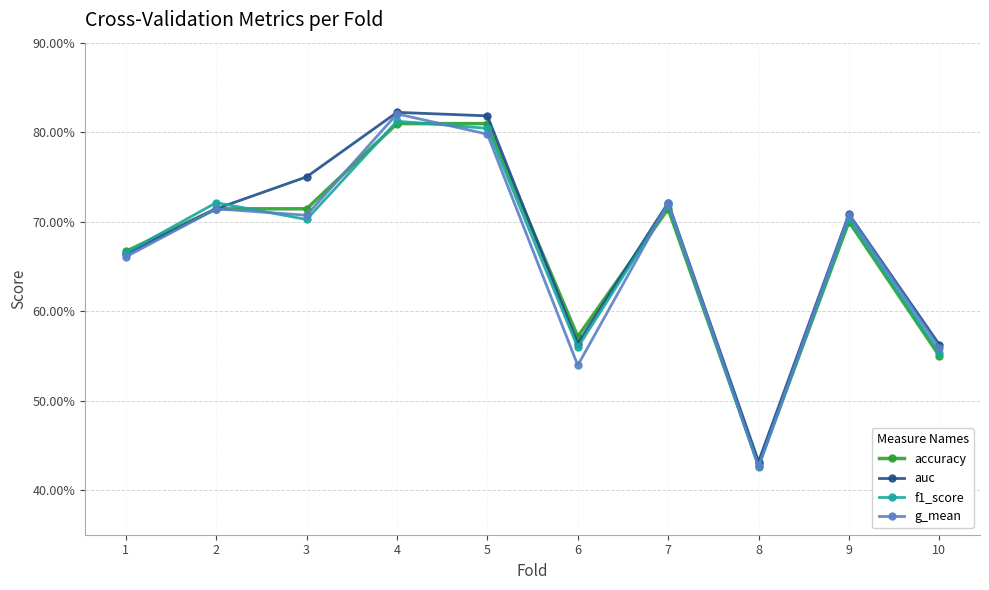

Is this an area chart (filled region under the line)?

No